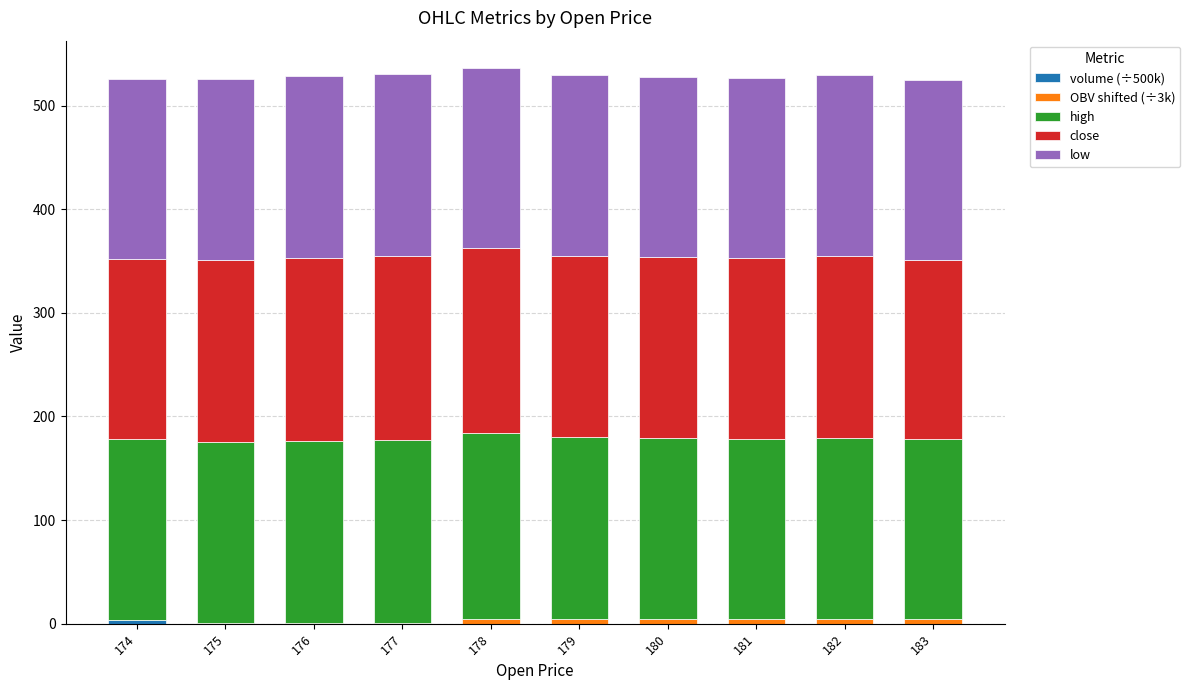

At how many categories does at least one series exceed 23?

10